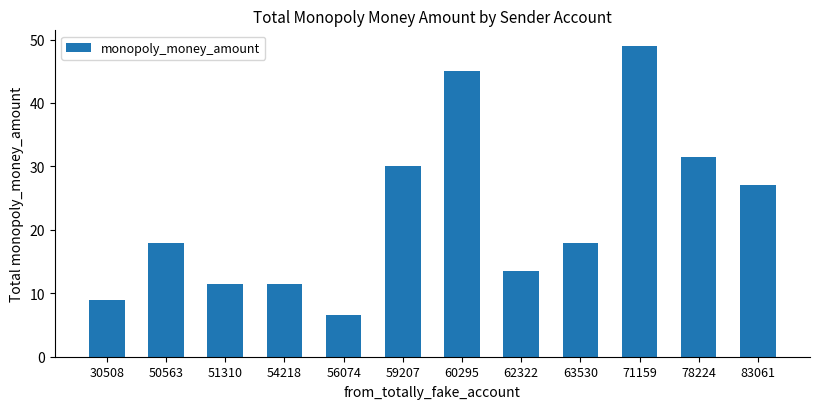

Reading left to right, transcribe all the data shown in this chart.

9.0	18.0	11.5	11.5	6.5	30.0	45.0	13.5	18.0	49.0	31.5	27.0